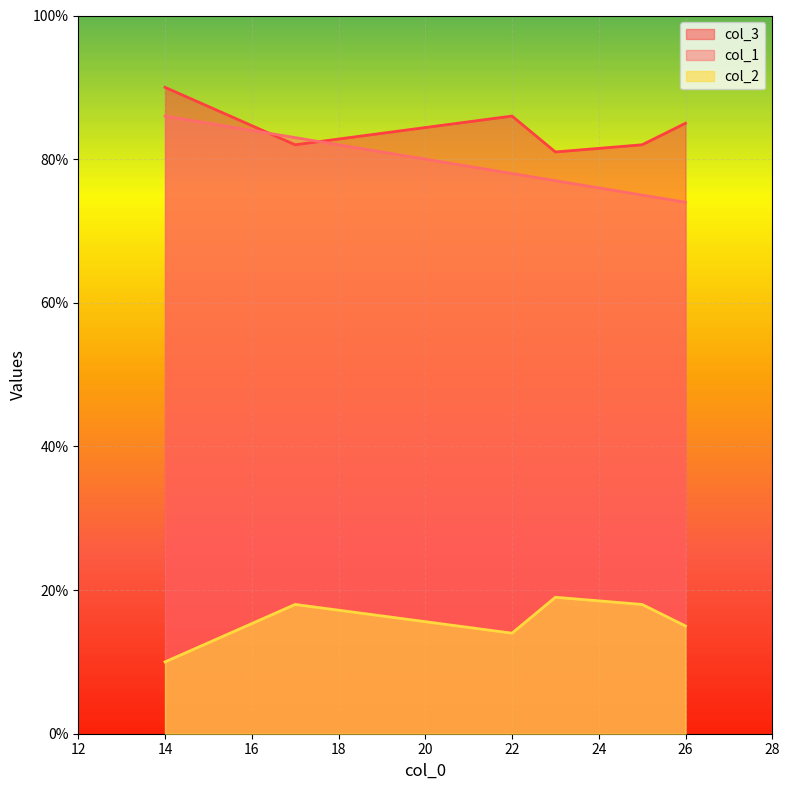

Which category has the lowest value across all series?

14